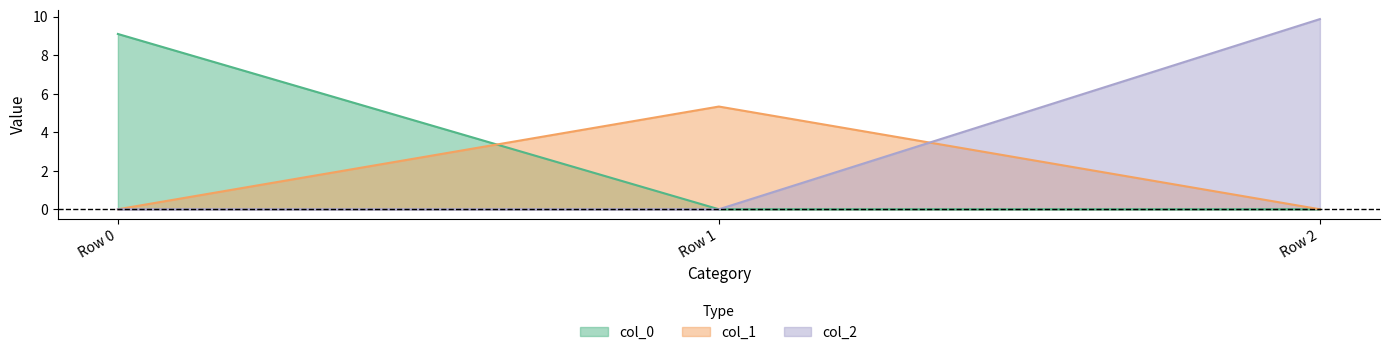

What is the difference between the maximum and minimum values in the col_1 series?

5.3